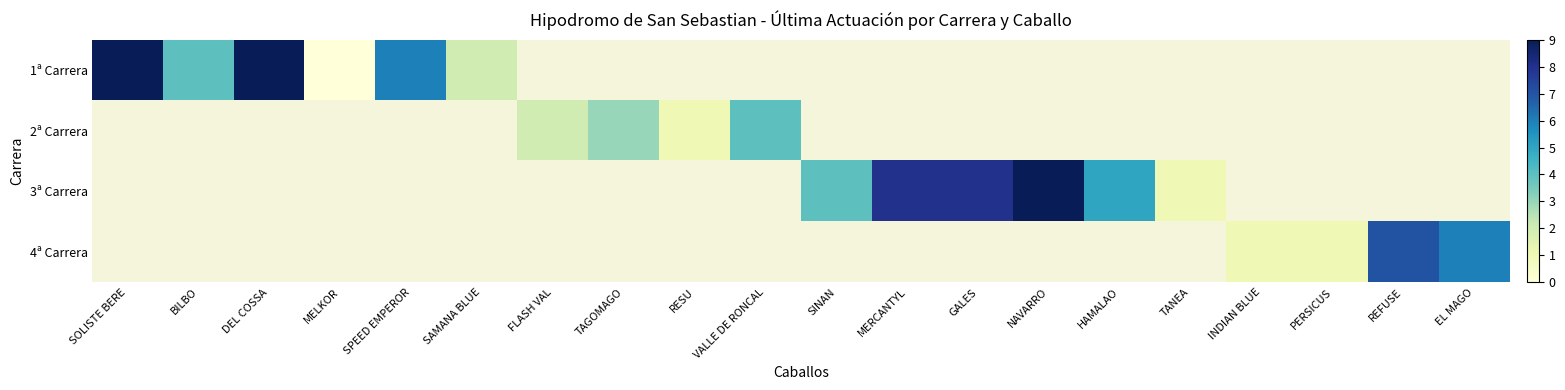

How many categories are shown in the chart?

20